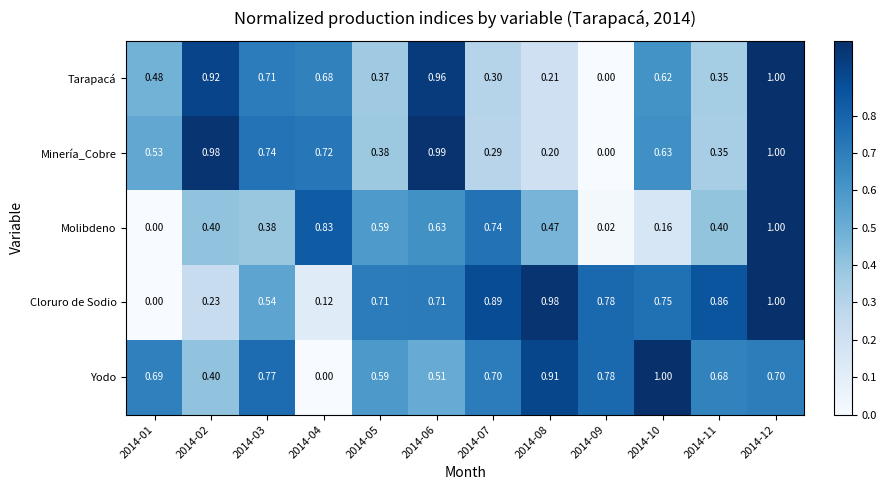

Which series has the largest total across all categories?

Yodo